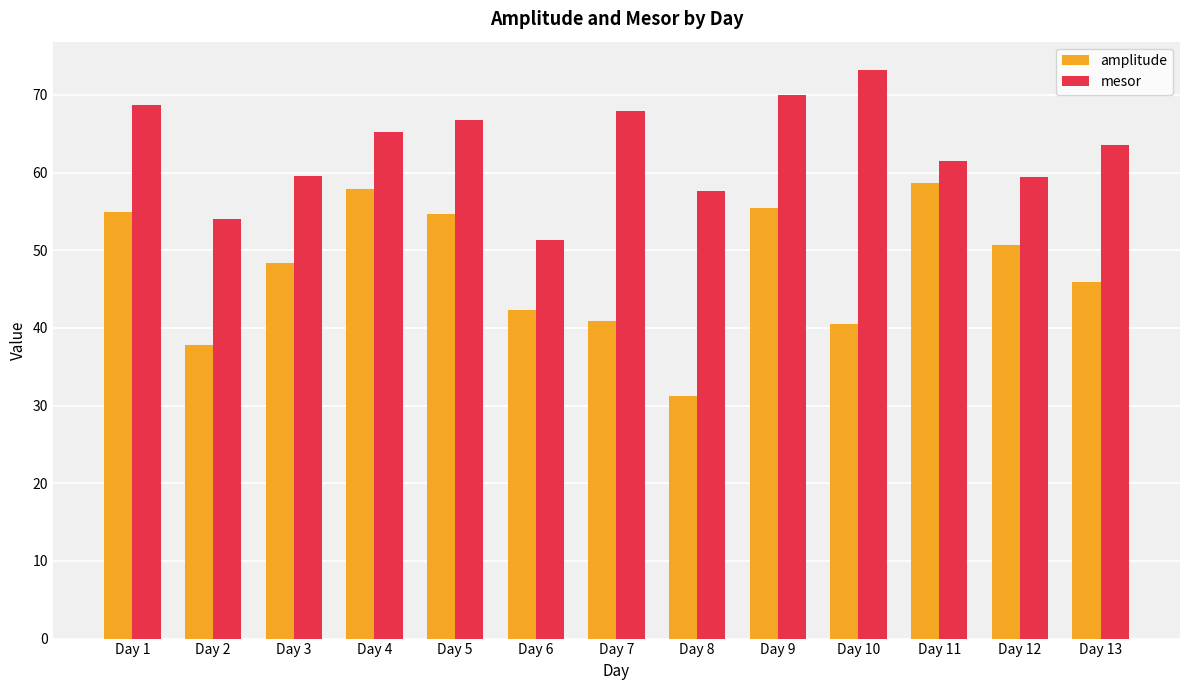

What is the lowest value of the mesor series?

51.4